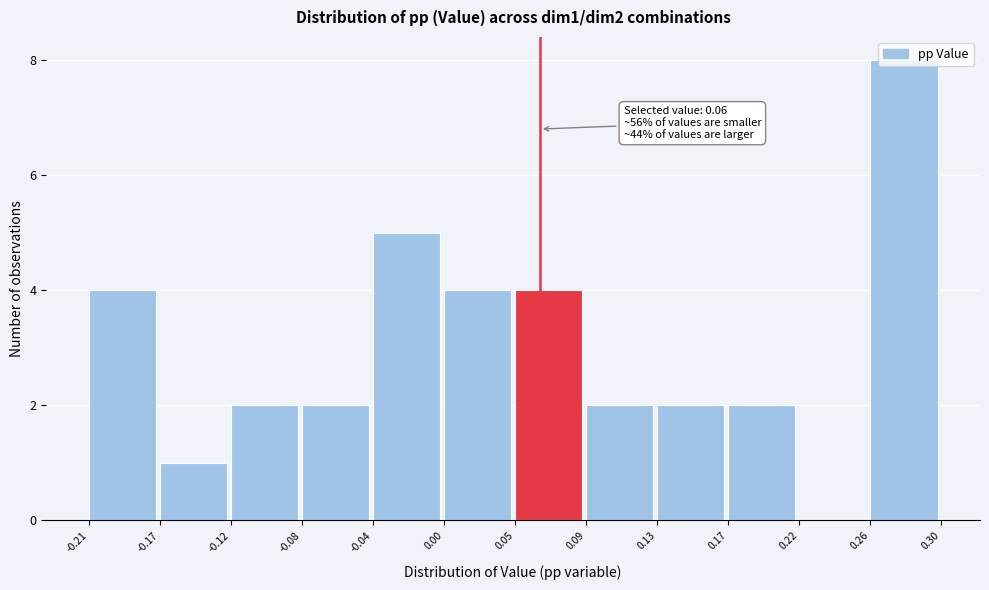

Which range on the x-axis has the tallest bar?

0.26 to 0.30